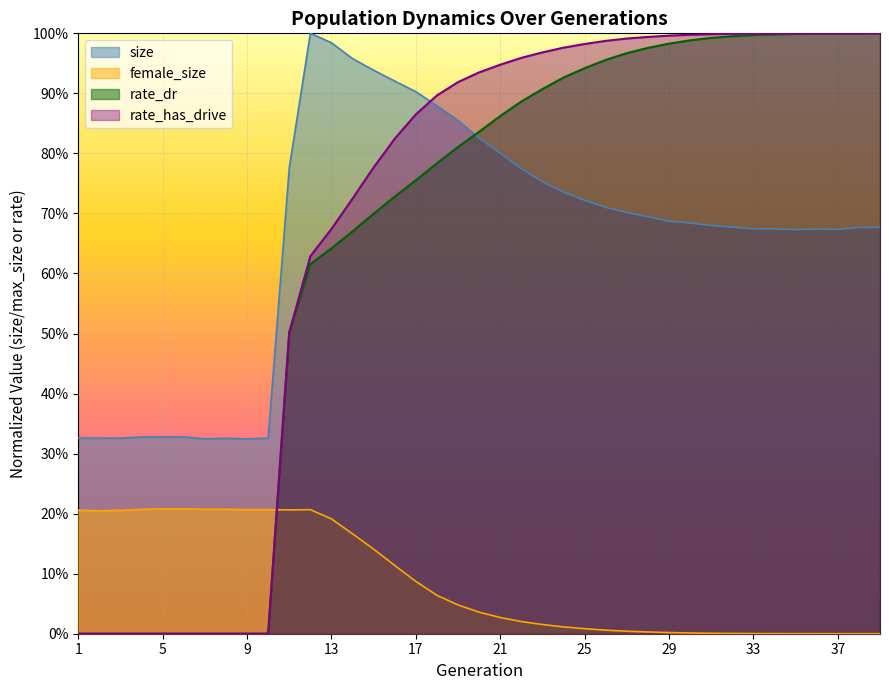

How many distinct data groups are displayed?

4